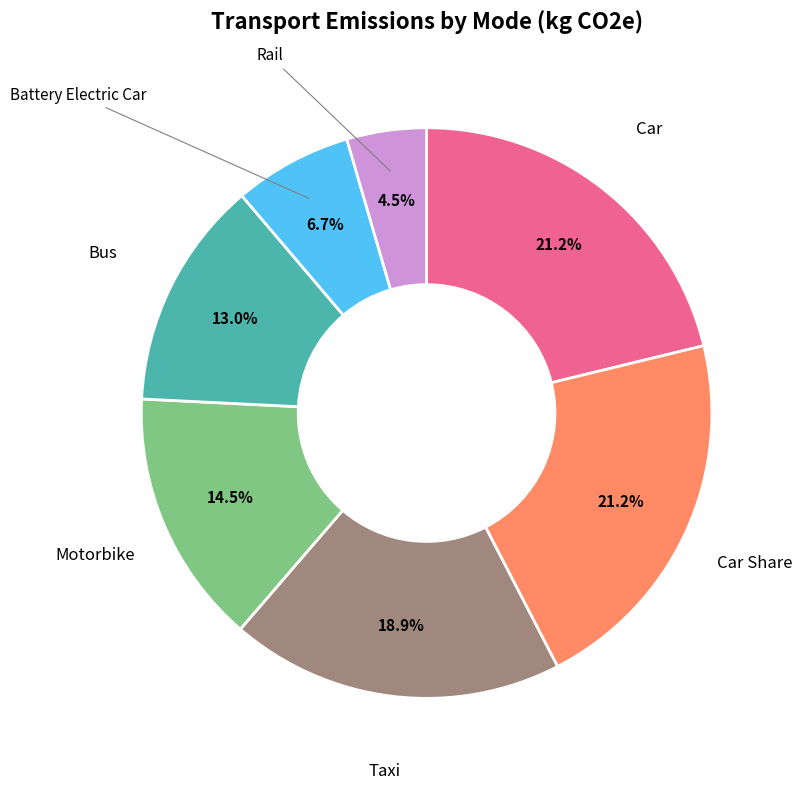

Which category has the smallest portion of the pie?

Rail